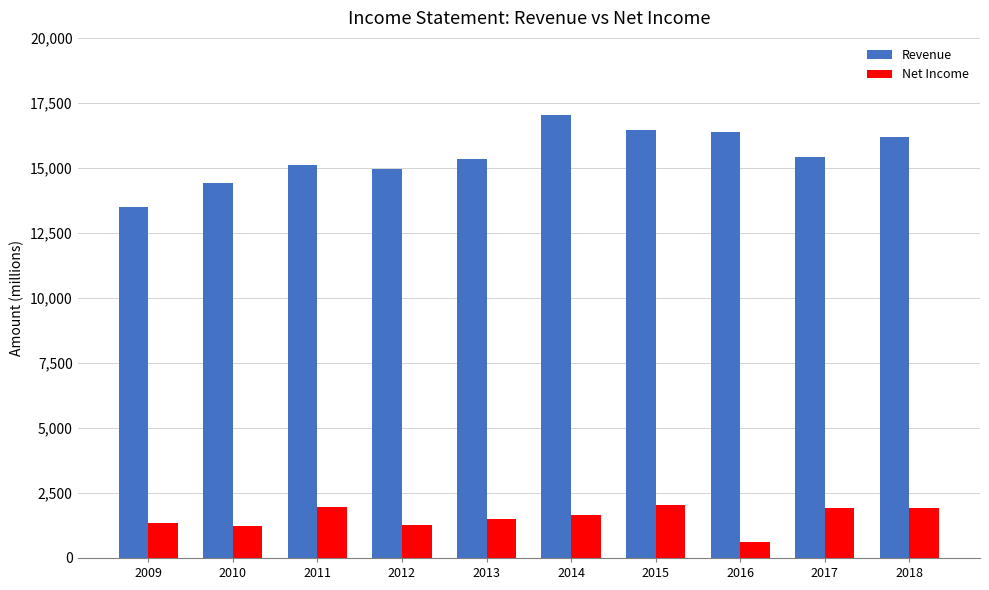

What is the value of the Net Income bar at the 5th from the left?

1480